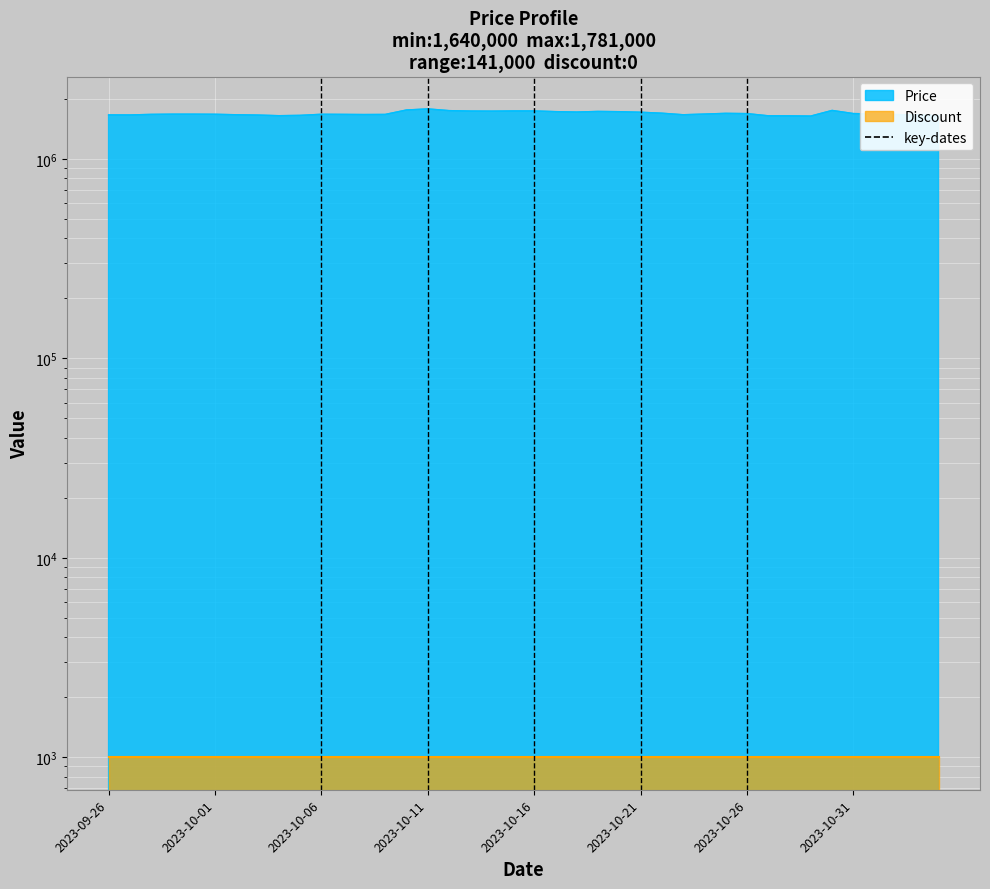

How many lines are shown in the chart?

1